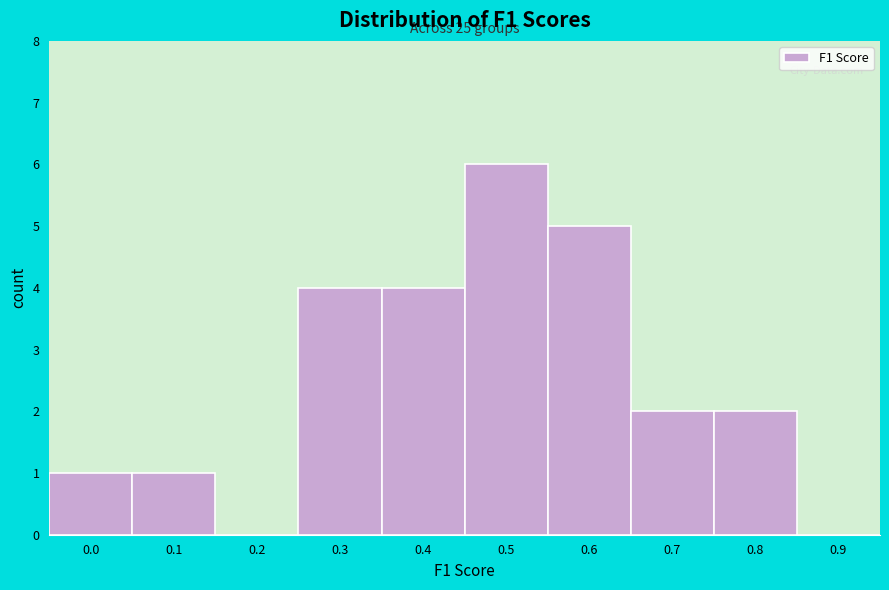

Reading left to right, what are all the values shown in this chart?

0.0=1	0.1=1	0.2=0	0.3=4	0.4=4	0.5=6	0.6=5	0.7=2	0.8=2	0.9=0